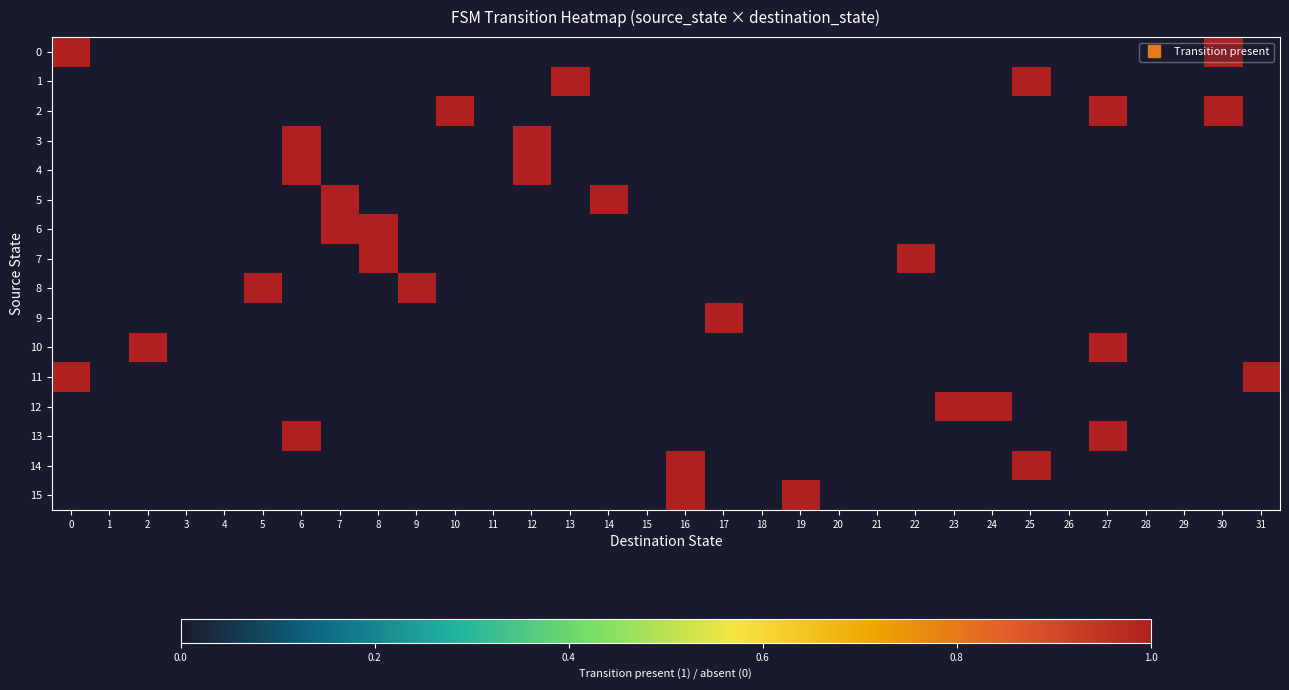

Between 10 and 20, which series saw the biggest shift?

2